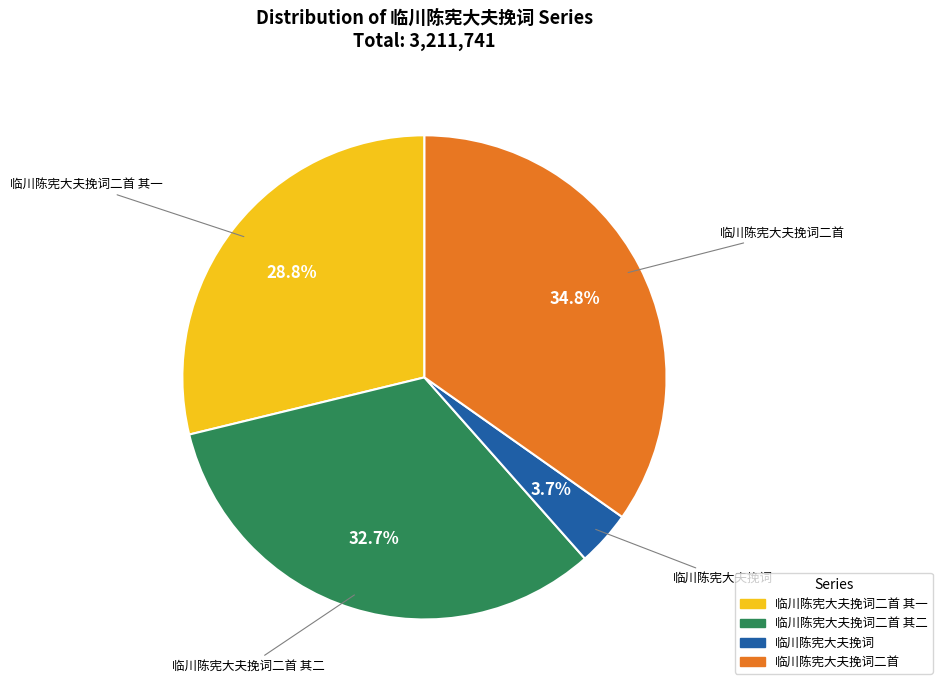

Is there any slice that represents more than half of the pie?

No